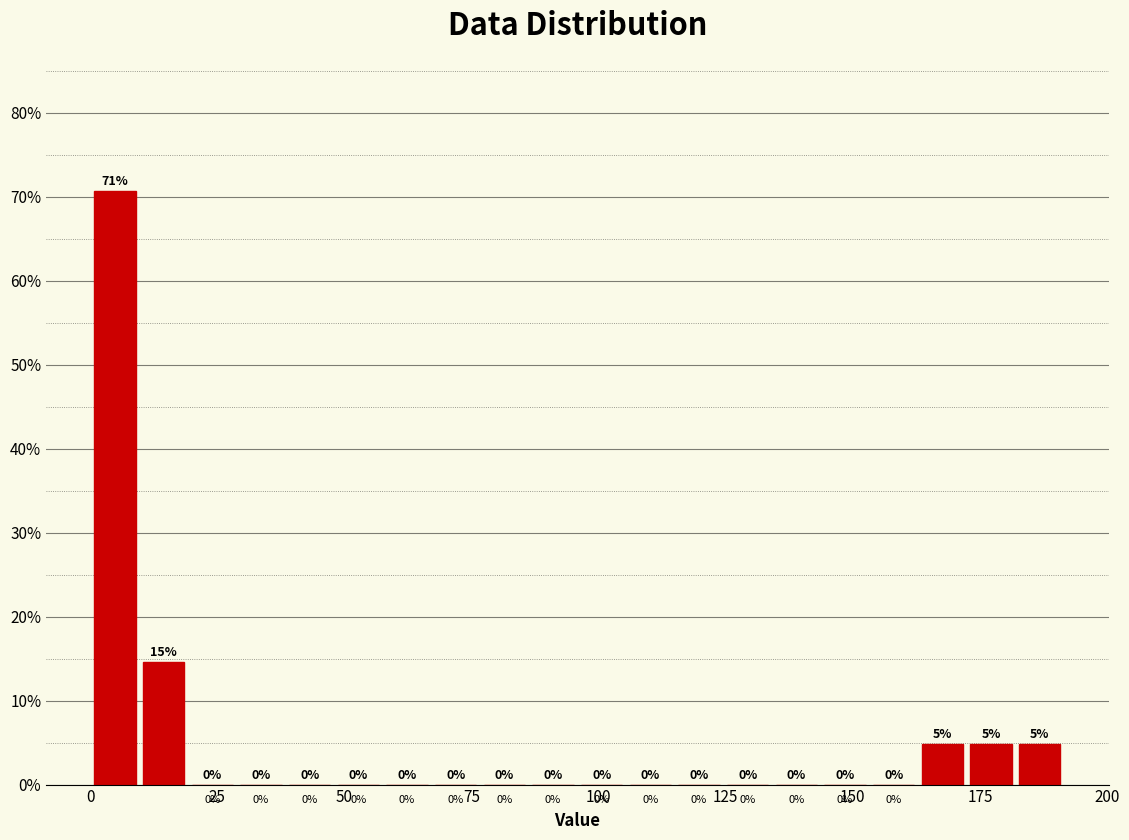

Around what value on the x-axis is the tallest bar? Give the approximate position of its centre, as read against the axis.

5